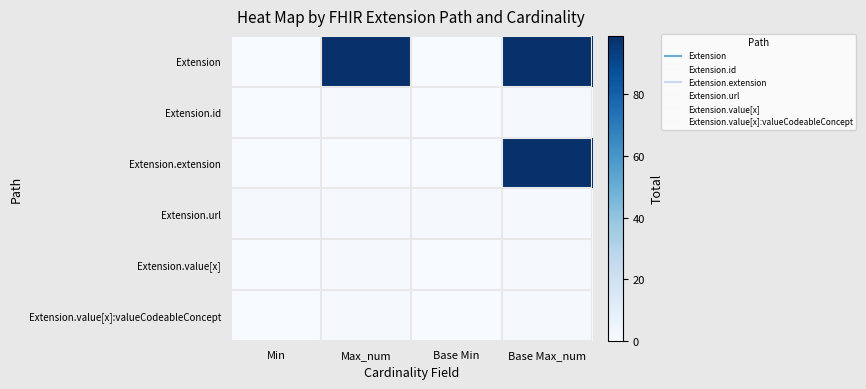

What is the greatest value displayed?

99